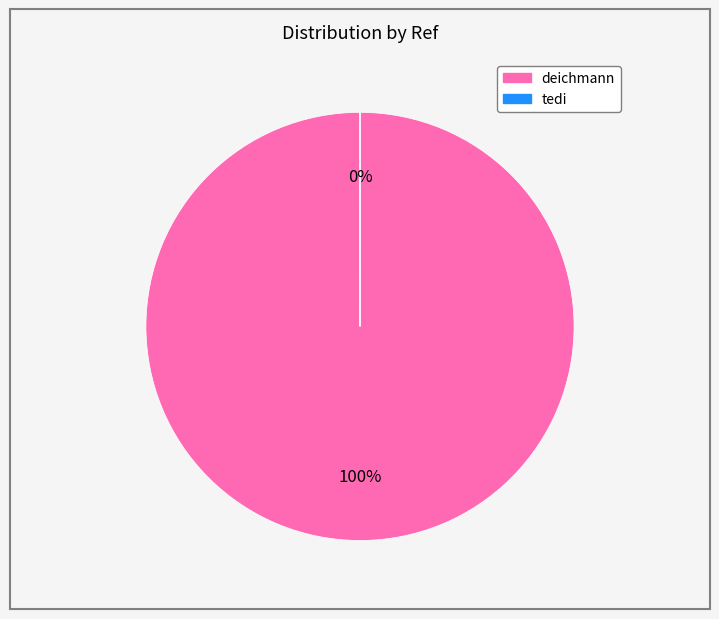

How much of the chart is everything except tedi?

100.0%